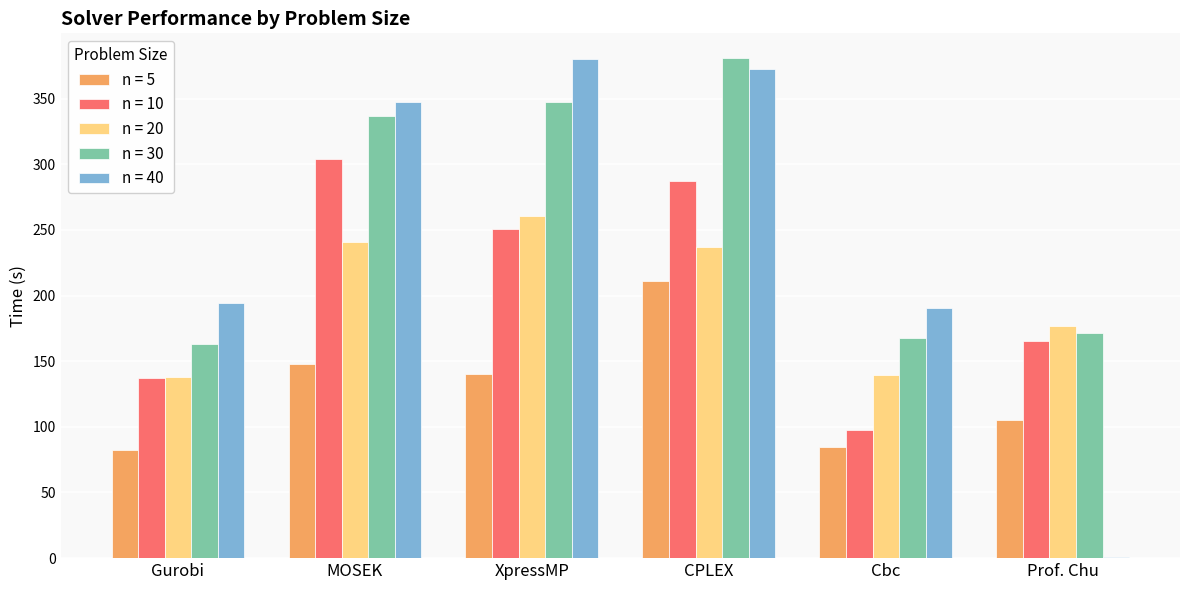

What are all the series names shown in the legend?

n = 5, n = 10, n = 20, n = 30, n = 40